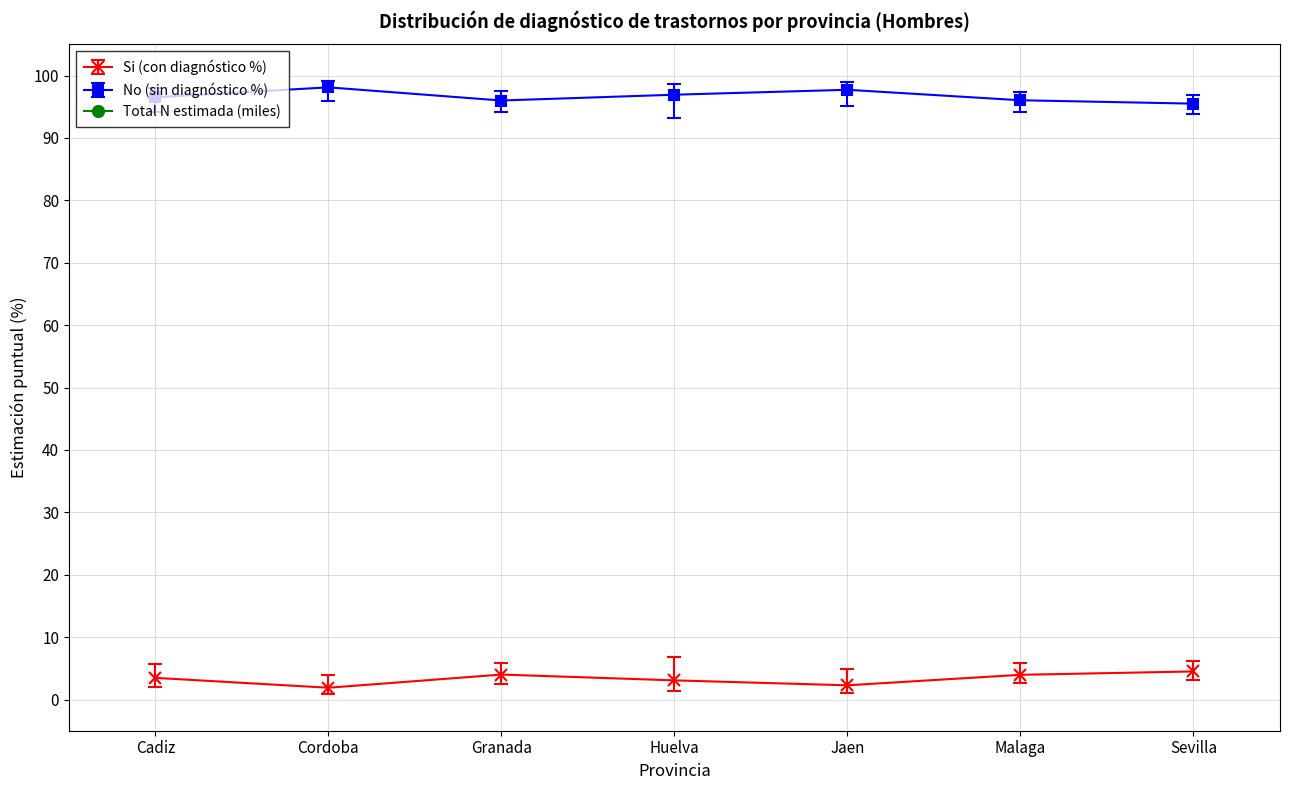

How many interior local valleys does the No (n muestra) series have?

2